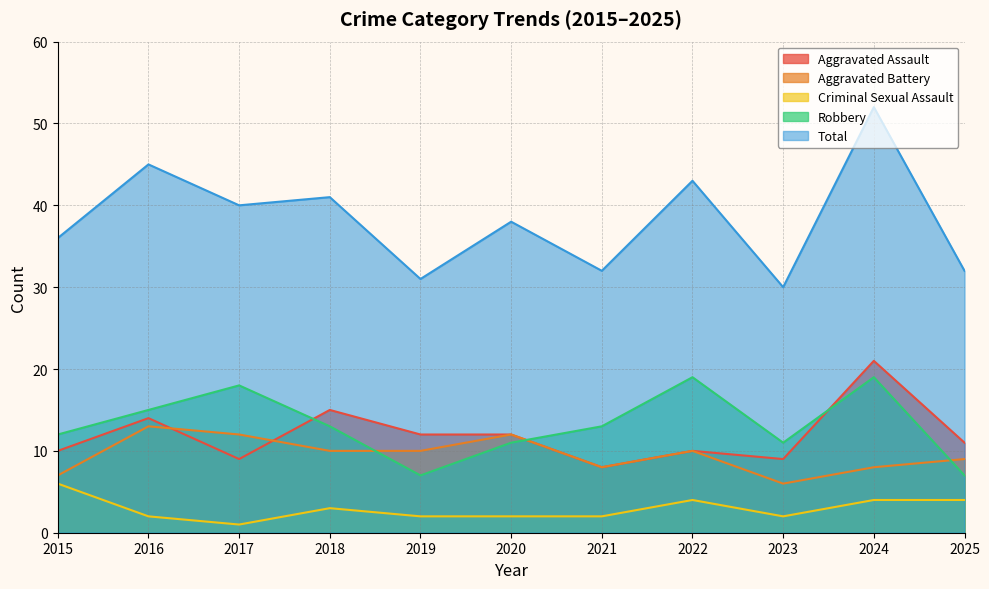

What is the average value of the Aggravated Battery series?

10